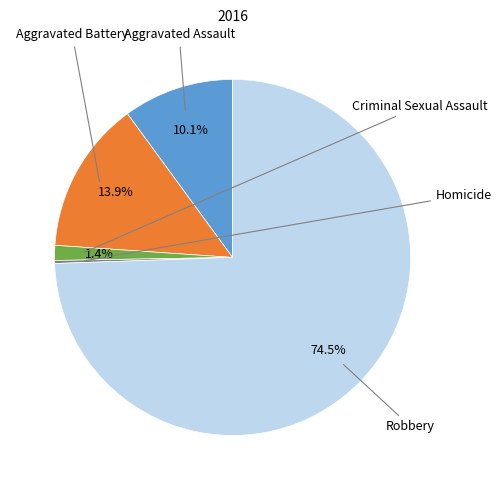

Is there any slice that represents more than half of the pie?

Yes